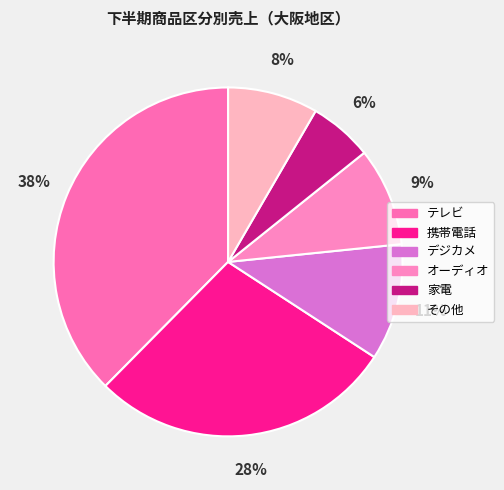

What is the ratio of the value at テレビ to the value at 家電?

6.4